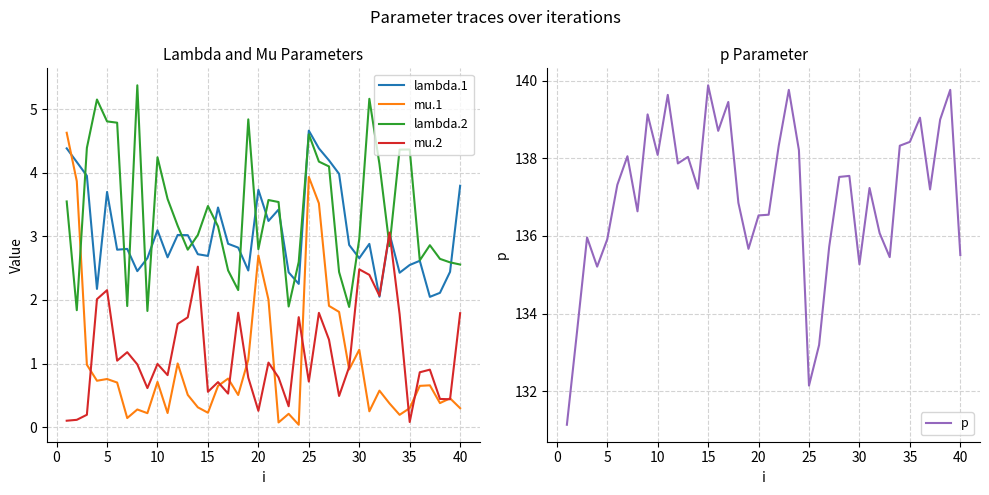

Does the chart display data point markers on the line(s)?

No